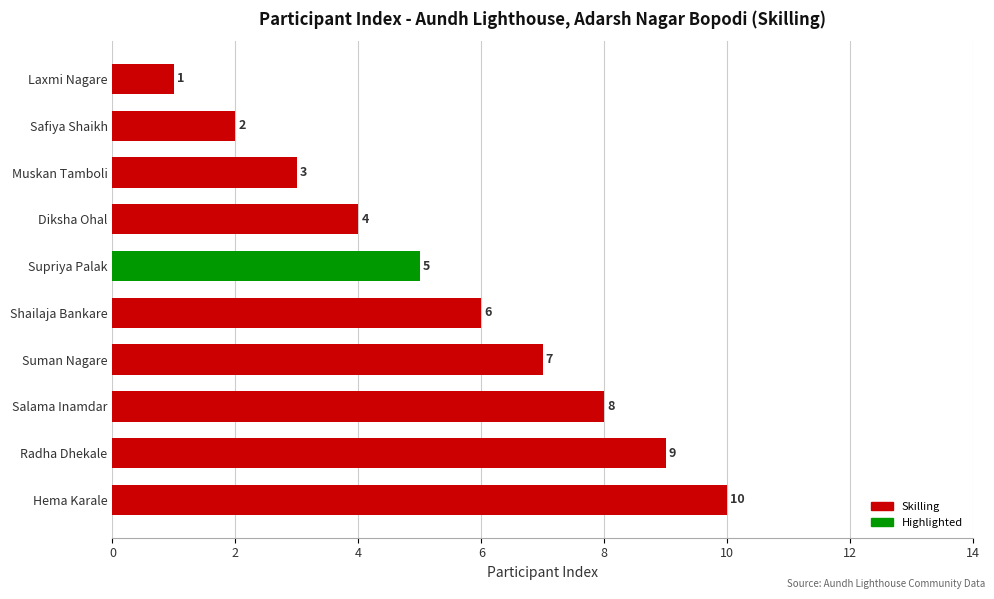

What is the value of the 2nd bar from the top?

2